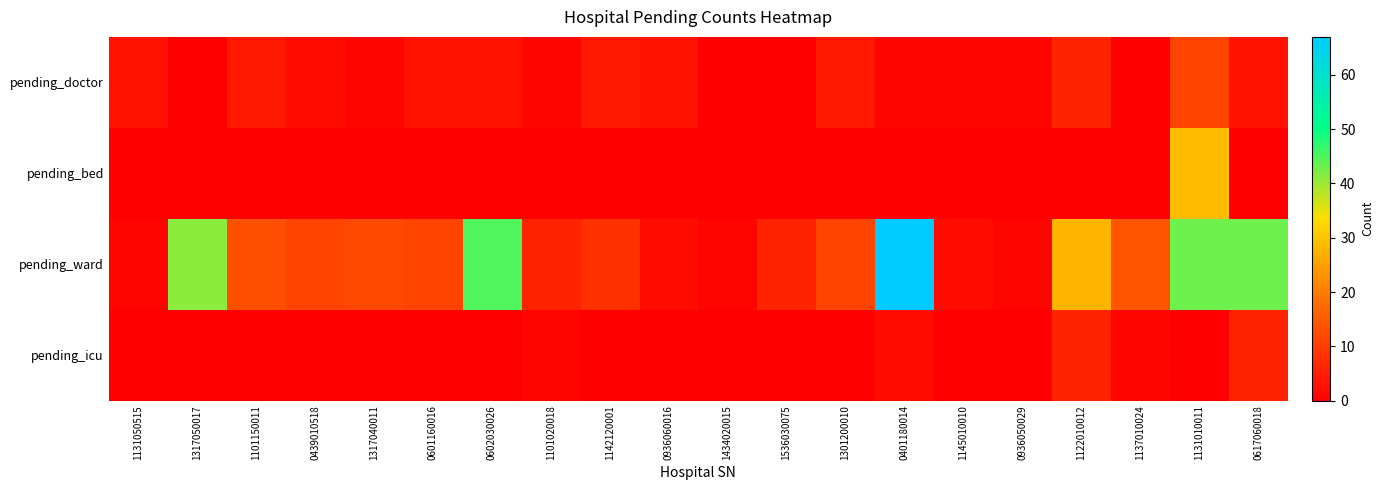

At 0617060018, list the series in order from smallest to largest.

pending_bed, pending_doctor, pending_icu, pending_ward